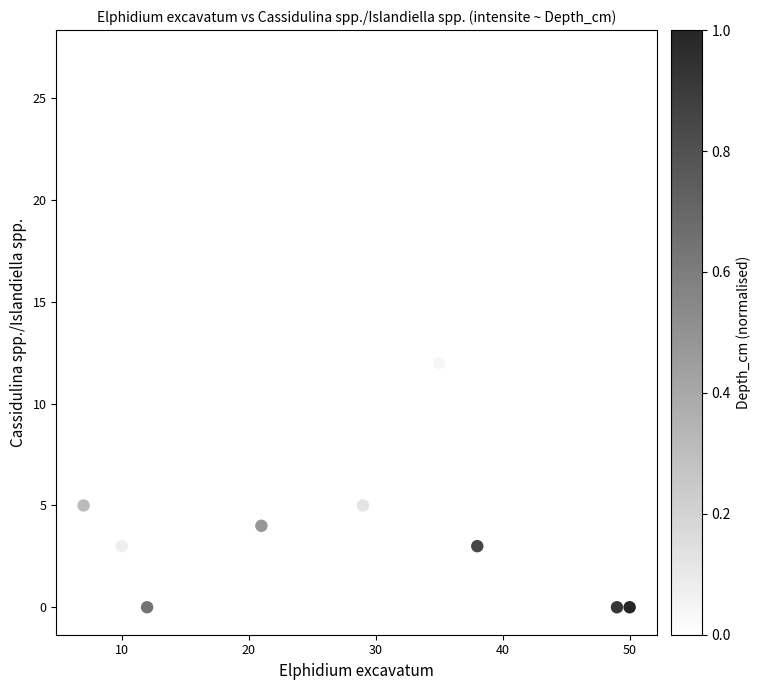

What Y value in the scatter plot is closest to 13?

12